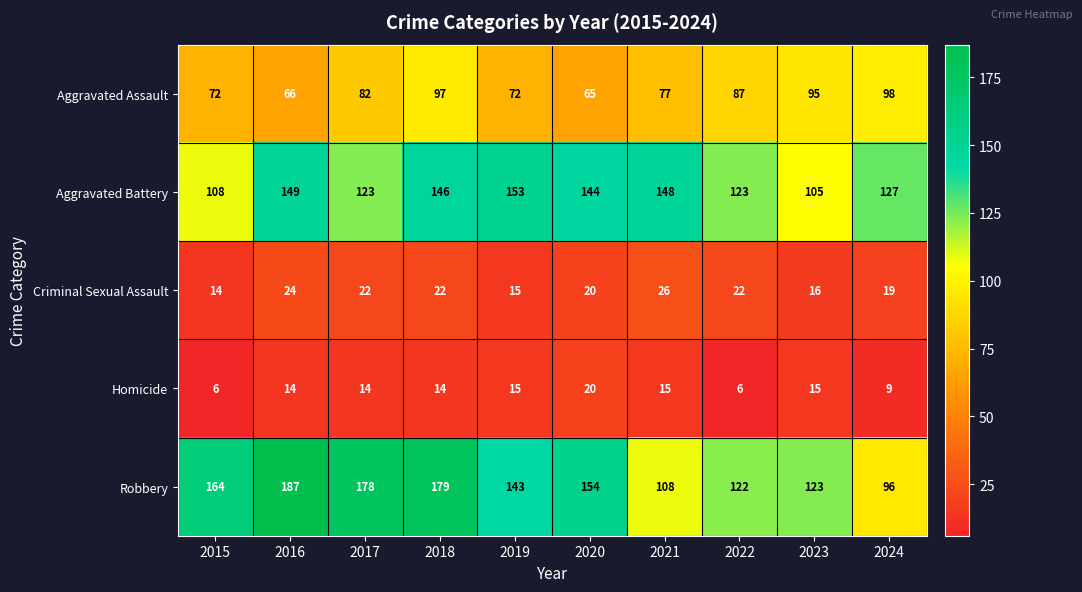

How many data points does each series have?

10